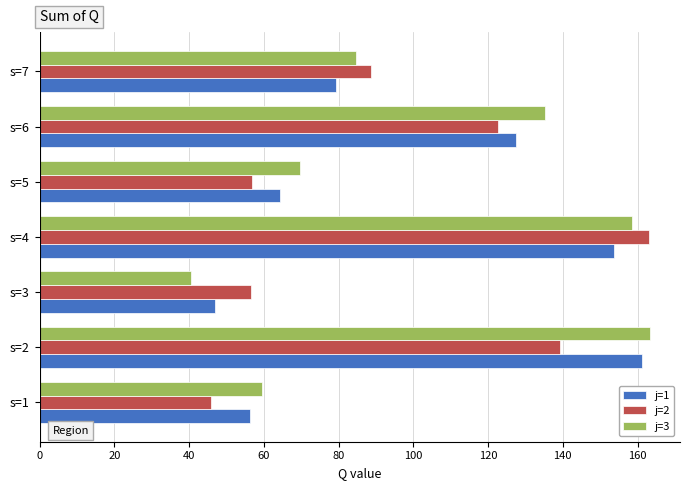

Rank the categories by j=1 value from highest to lowest.

s=2, s=4, s=6, s=7, s=5, s=1, s=3